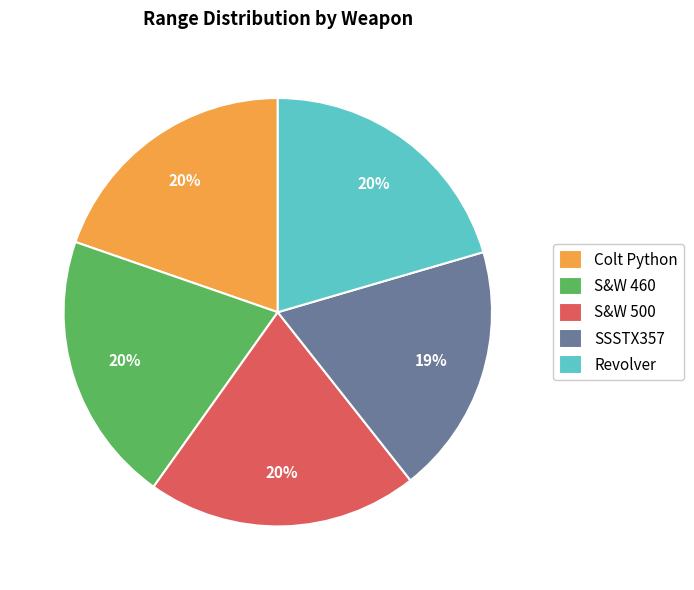

Do Colt Python and S&W 500 together represent more than half of the pie?

No